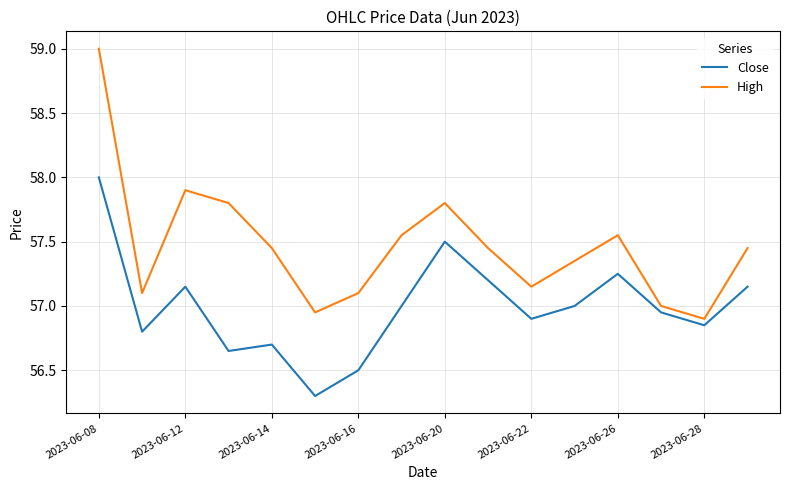

True or false: High and Close cross at least once.

False